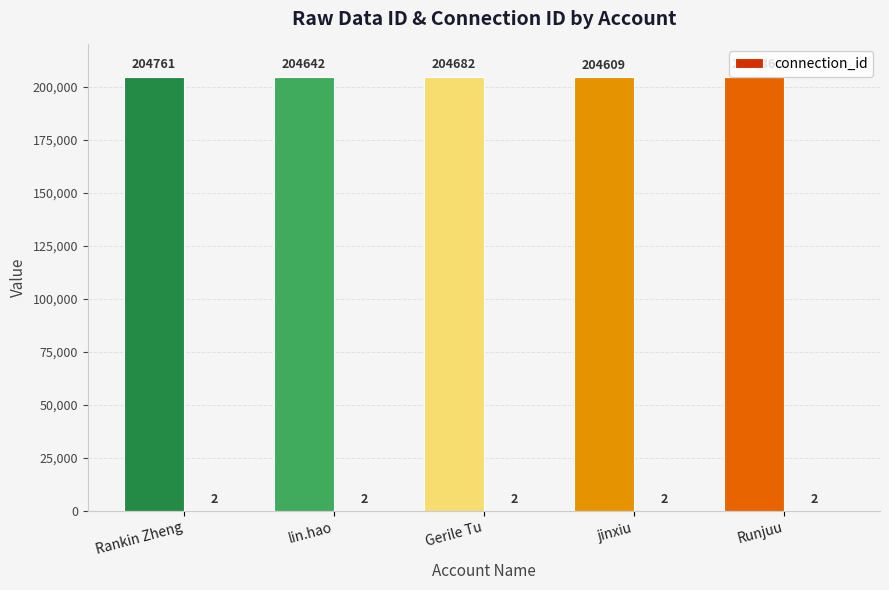

Which has a higher value, Gerile Tu or Runjuu?

Runjuu